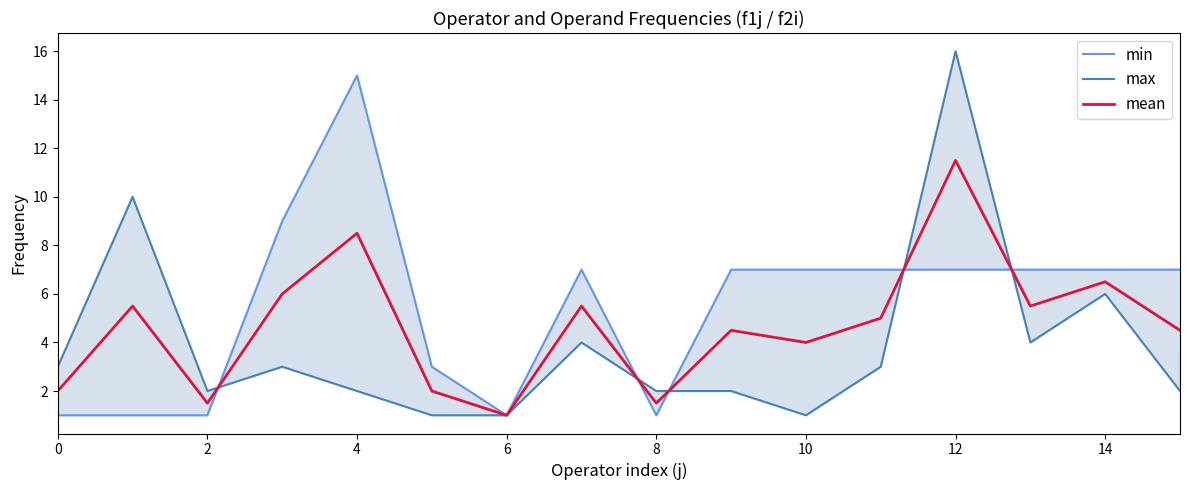

What is the sum of all max values?

62.0